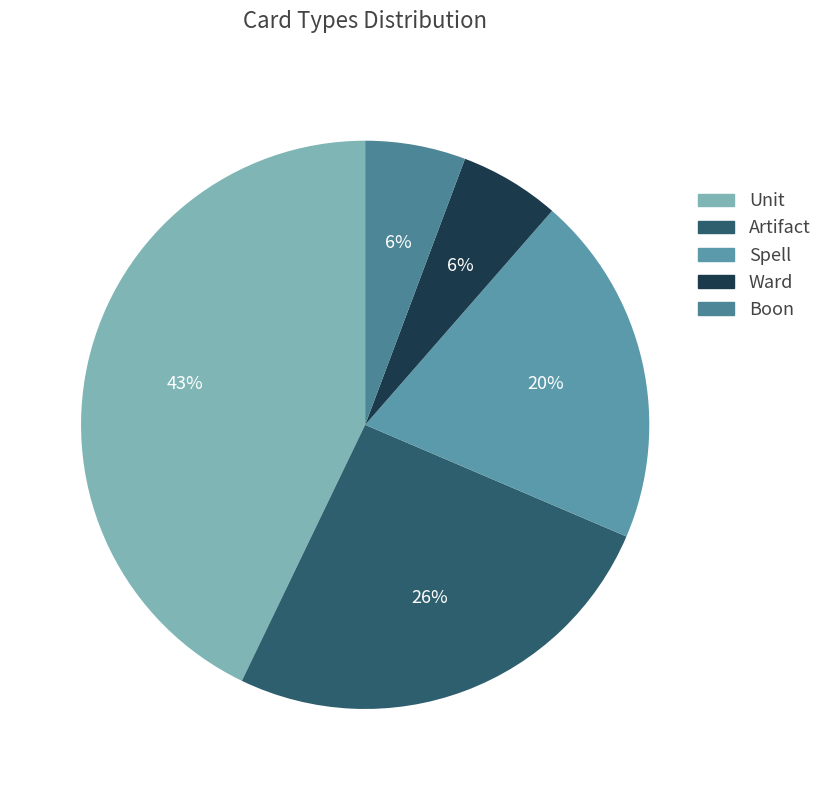

Count the number of slices in the pie.

5